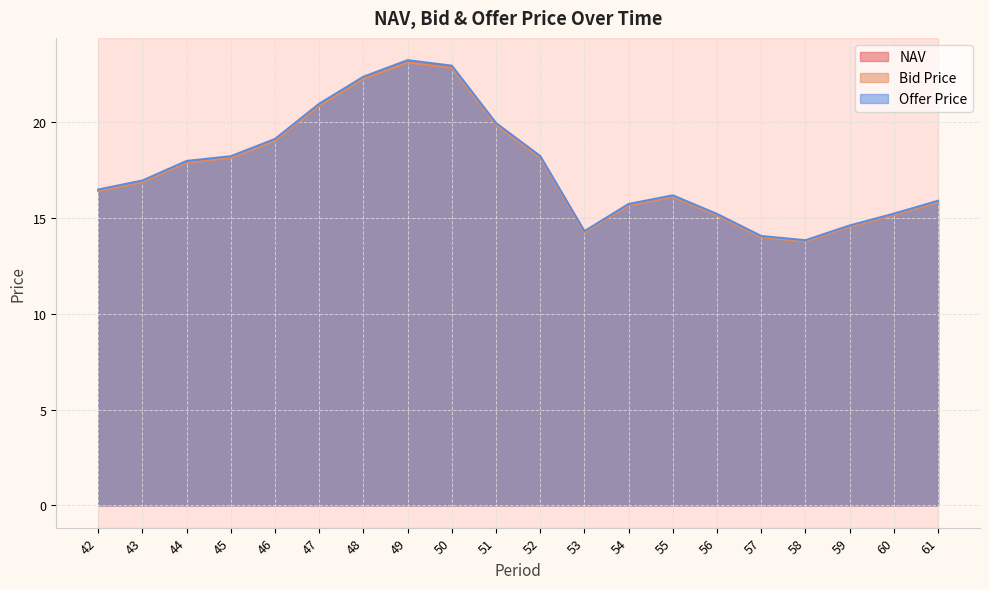

True or false: NAV and Offer Price cross at least once.

False